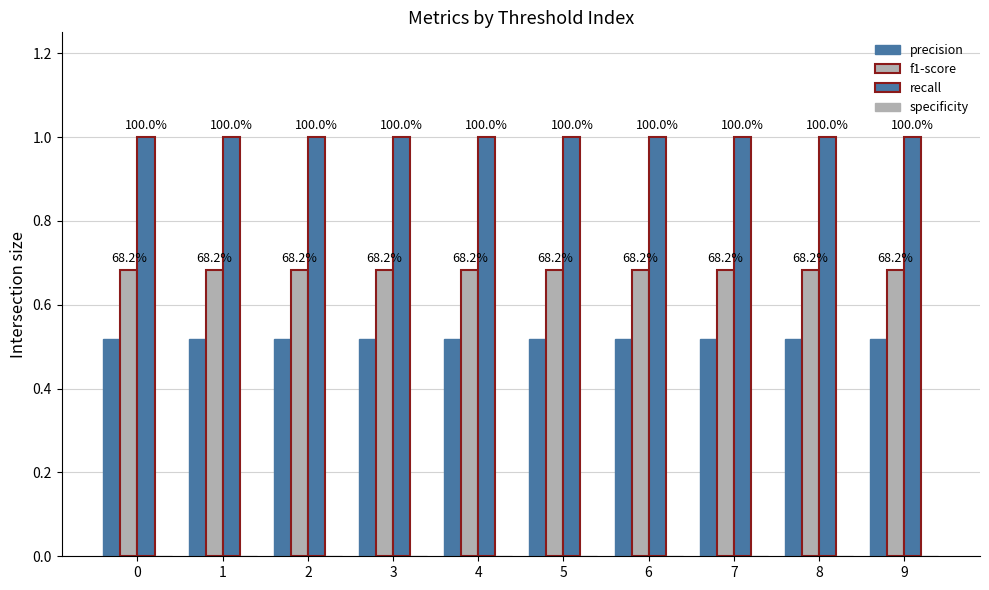

How many groups of bars are there?

10